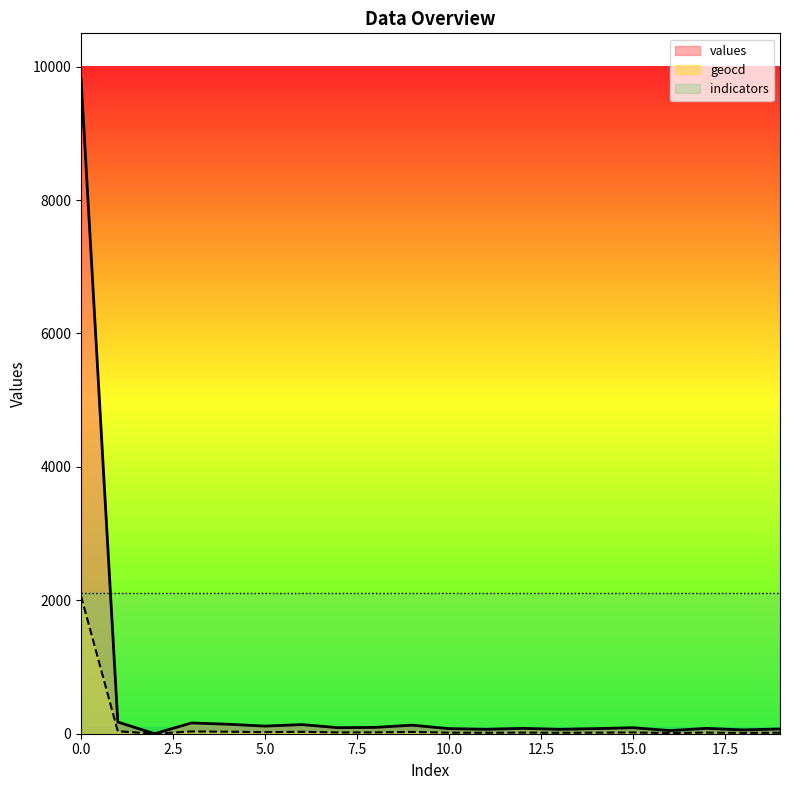

Where is the first local minimum for geocd?

2